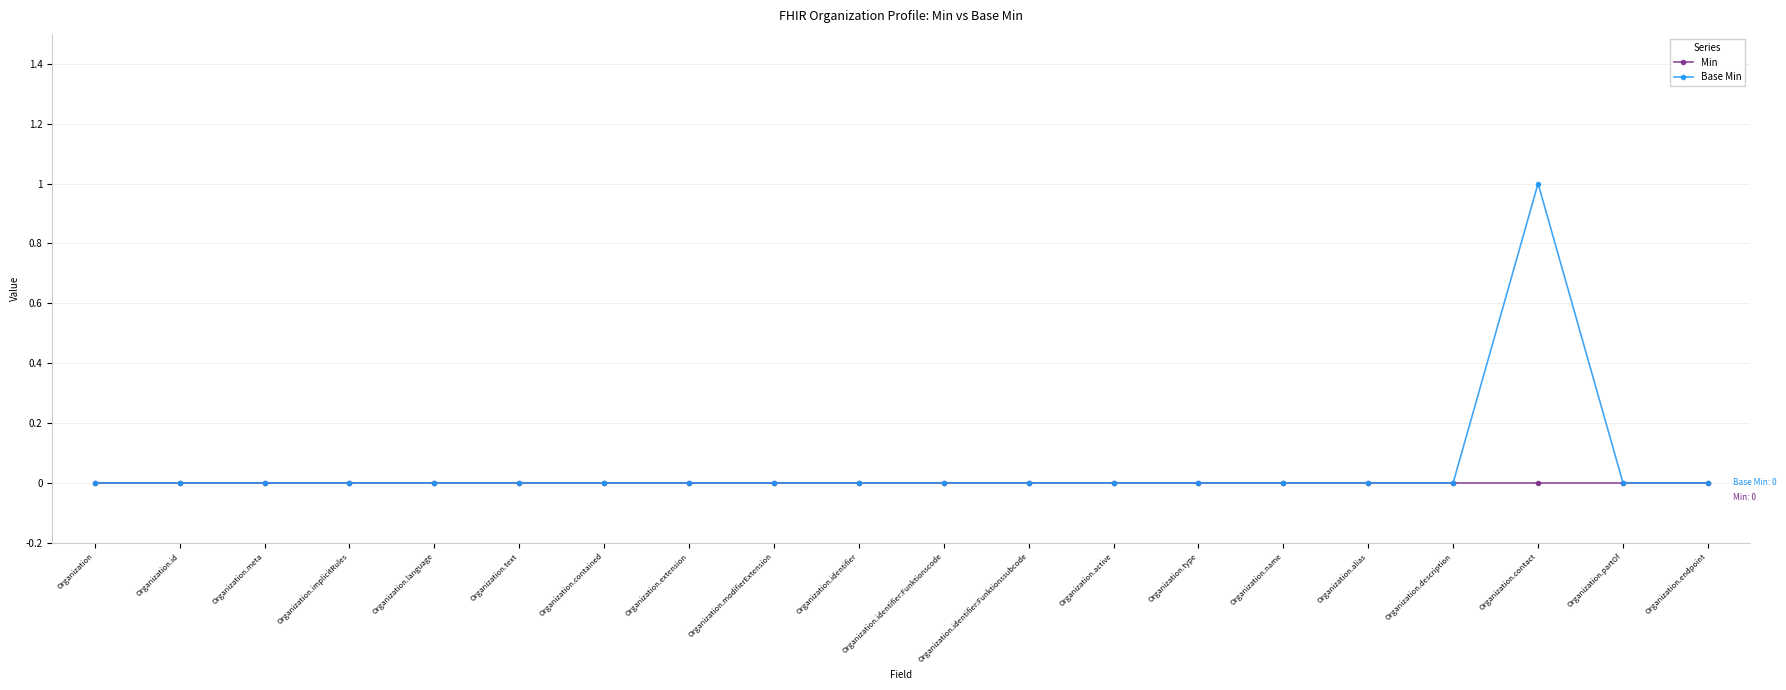

Does the chart have visible grid lines?

Yes